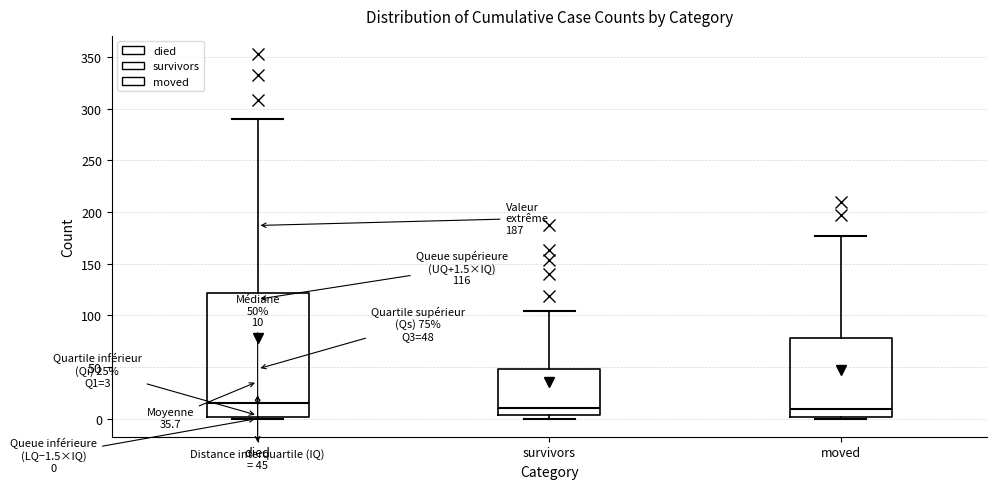

Comparing the boxes themselves (not the whiskers), which one is the tallest?

died